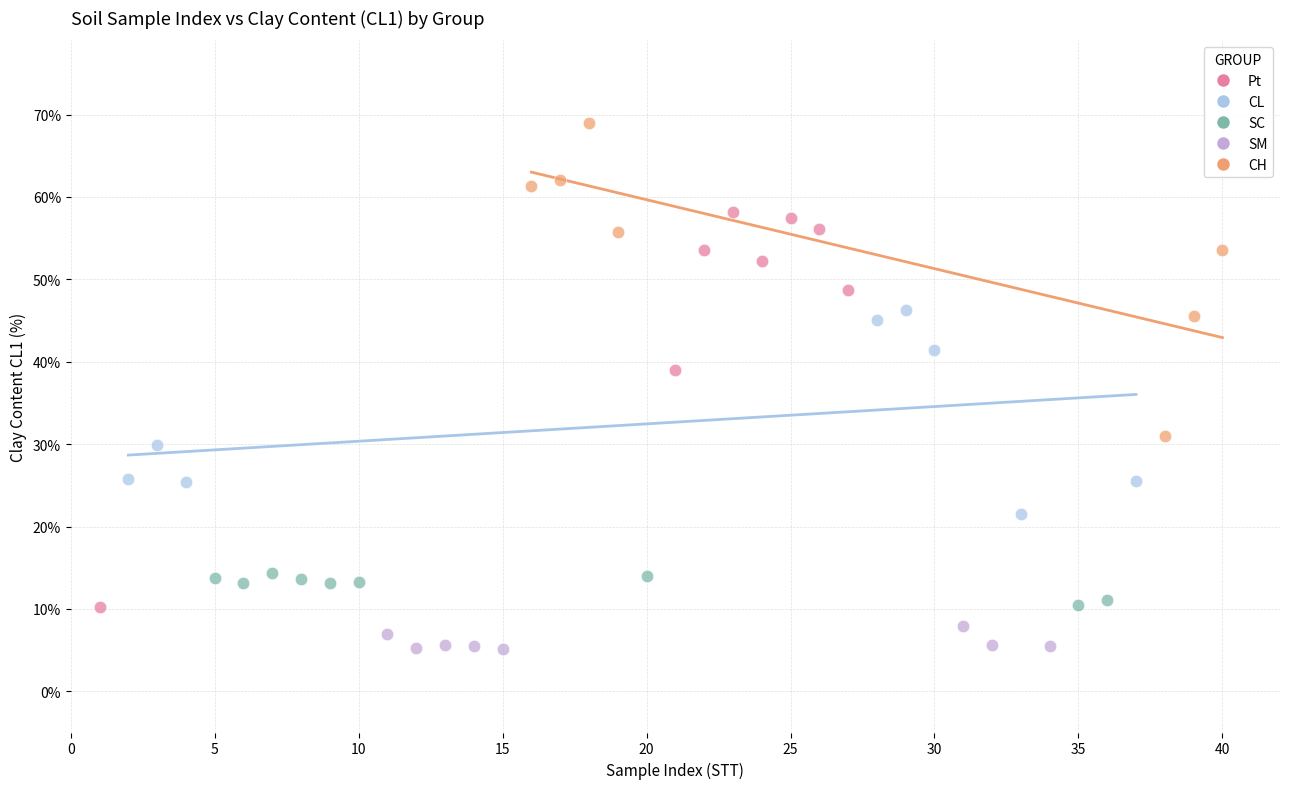

Which series reaches the minimum Y coordinate?

SM